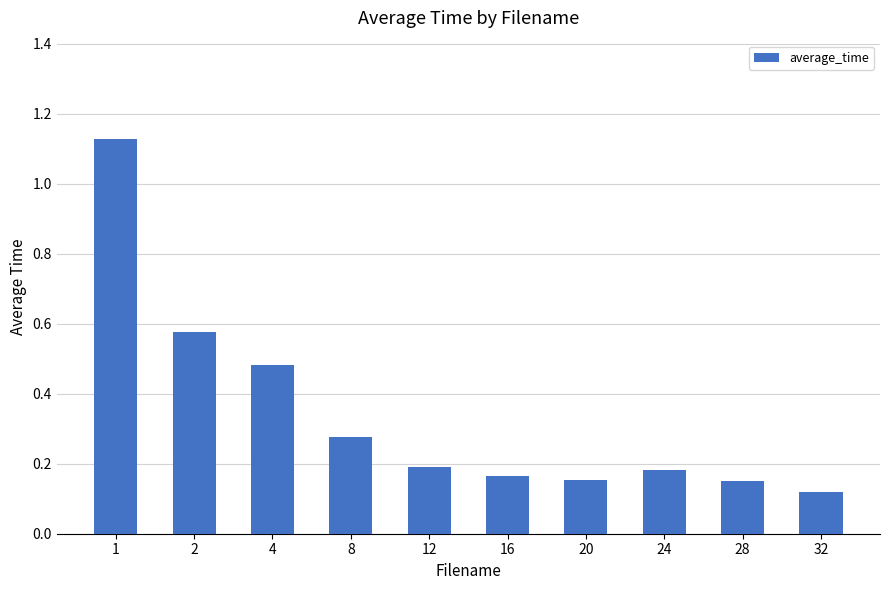

What is the sum of all values?

3.4